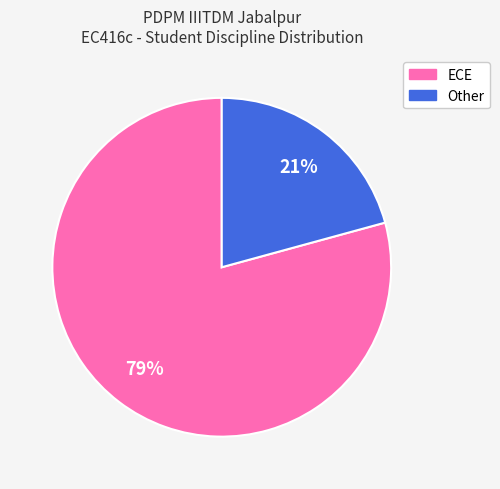

To the nearest percent, what is the combined percentage of ECE and Other?

100%